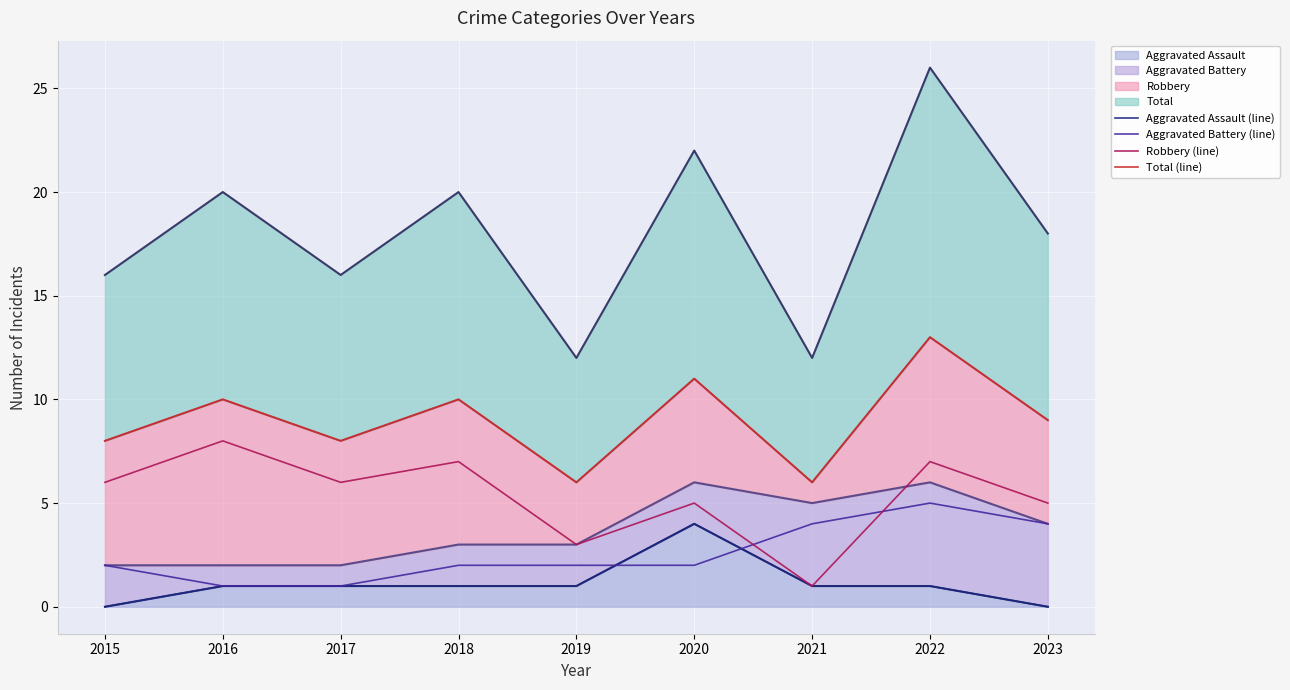

Where do Aggravated Battery (line) and Robbery (line) first cross each other?

2020 and 2021